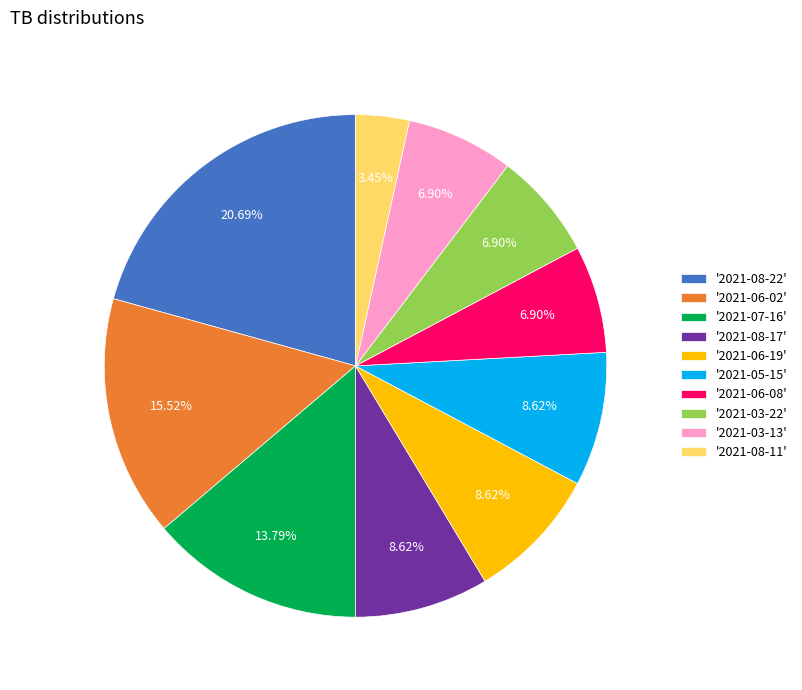

Approximately how many times larger is the value at '2021-08-22' compared to '2021-06-19'?

2.4